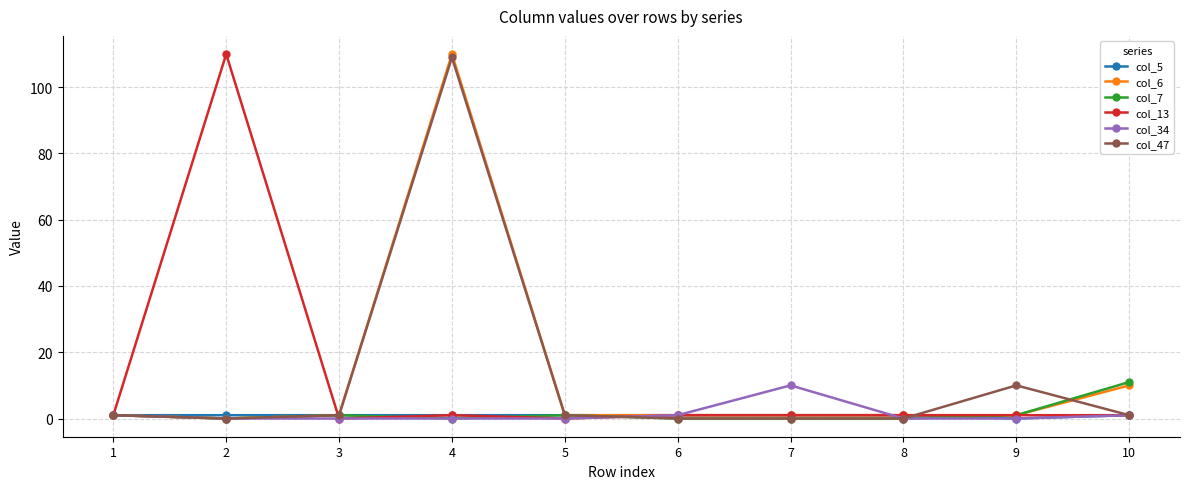

What is the difference between the maximum and minimum values in the col_7 series?

11